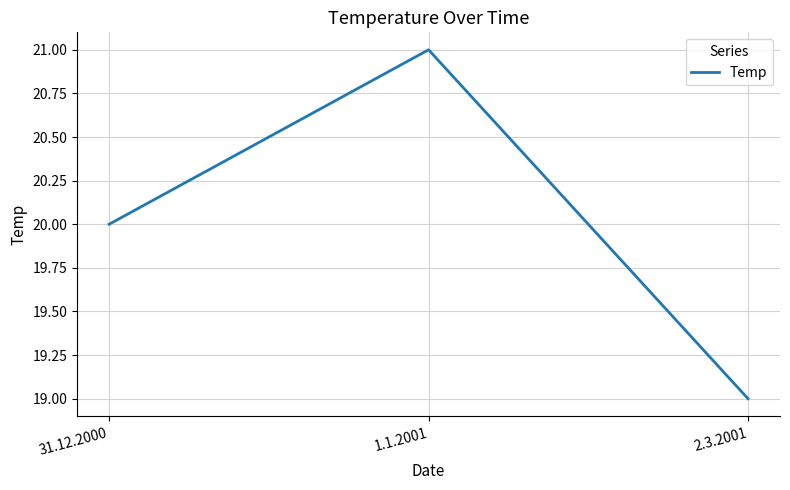

What is the sum of the values at 1.1.2001 and 31.12.2000?

41